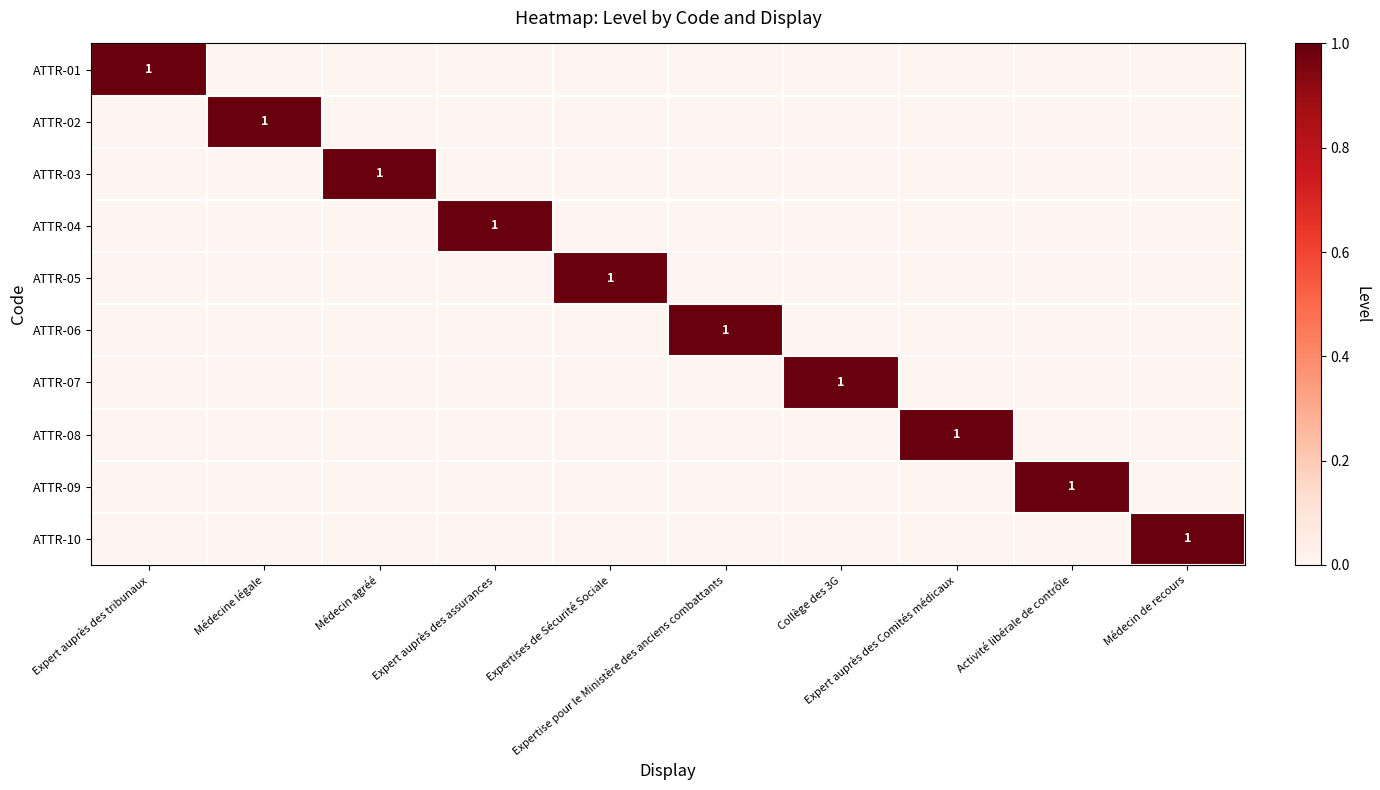

Rank the series at Médecine légale from lowest to highest value.

ATTR-01, ATTR-03, ATTR-04, ATTR-05, ATTR-06, ATTR-07, ATTR-08, ATTR-09, ATTR-10, ATTR-02